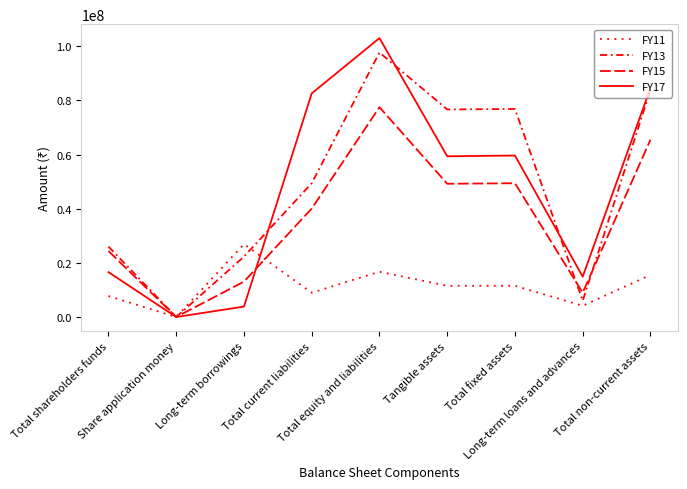

How many lines are shown in the chart?

4